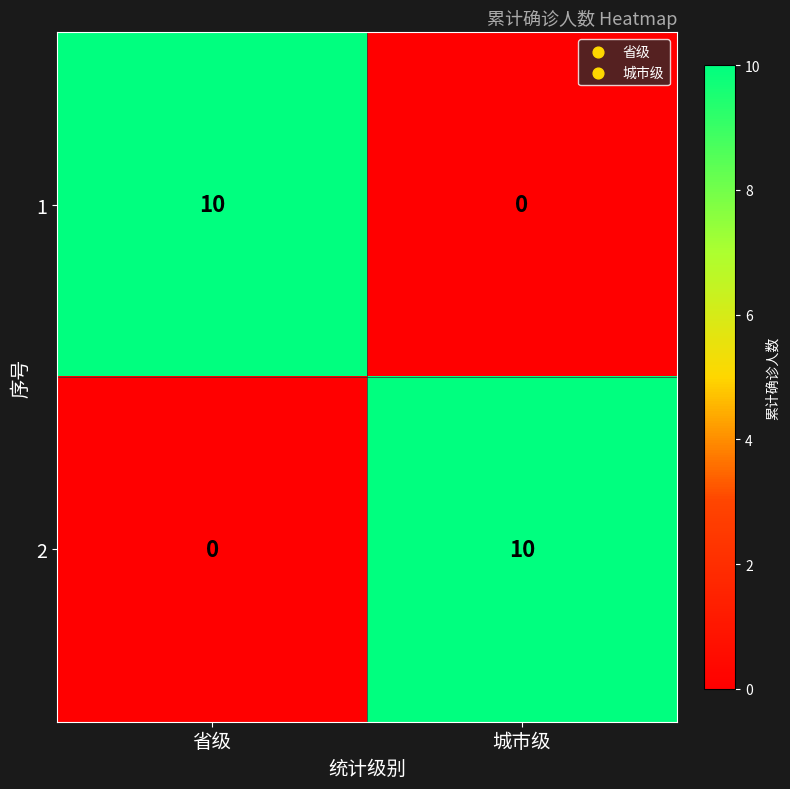

Where is 2 nearest to the value 5?

省级